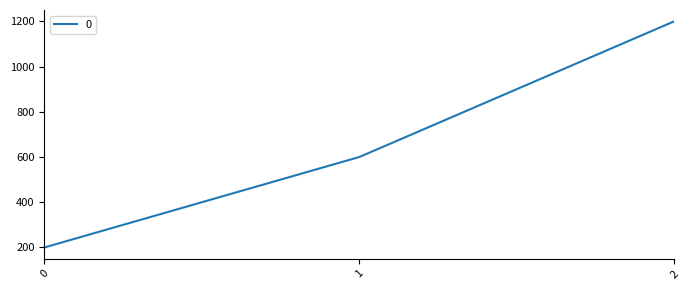

Reading left to right, extract all data points from this chart.

200	600	1200